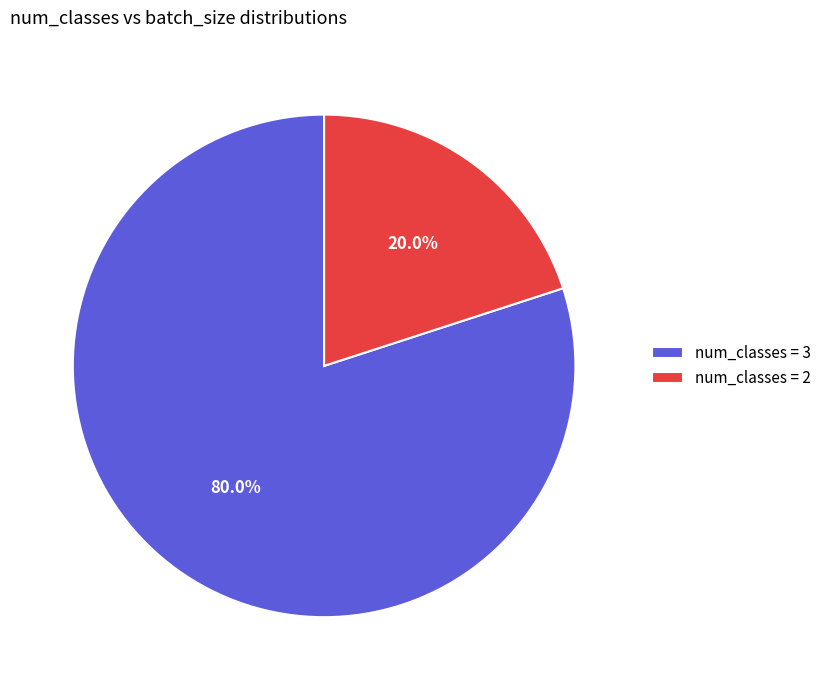

Does num_classes = 2 represent more than half of the total?

No